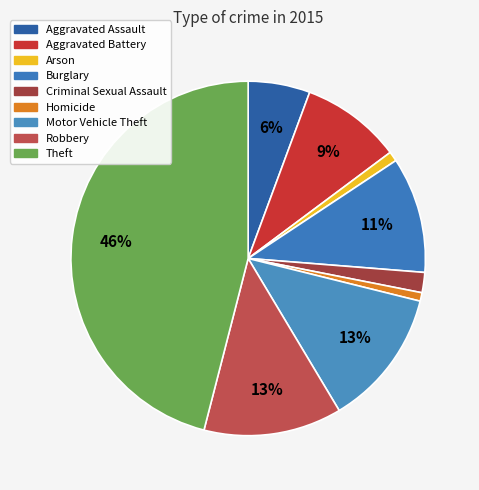

To the nearest percent, what is the difference between the Criminal Sexual Assault and Theft slice percentages?

44%